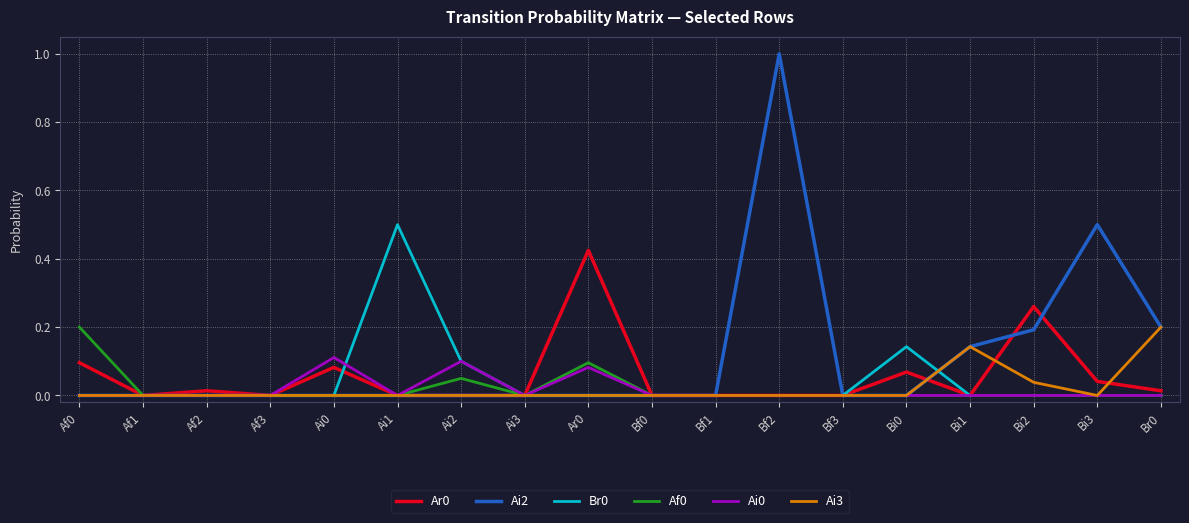

Between Bi0 and Bi3, which series saw the biggest shift?

Ai2